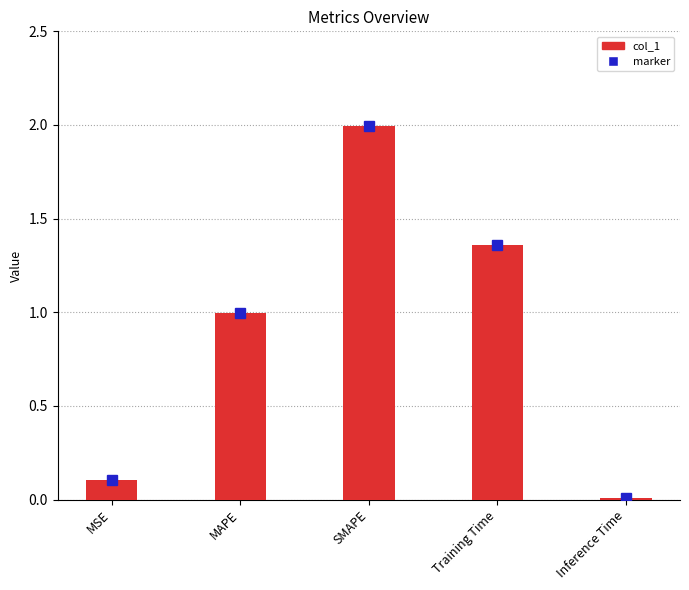

What is the maximum value shown in the chart?

2.0